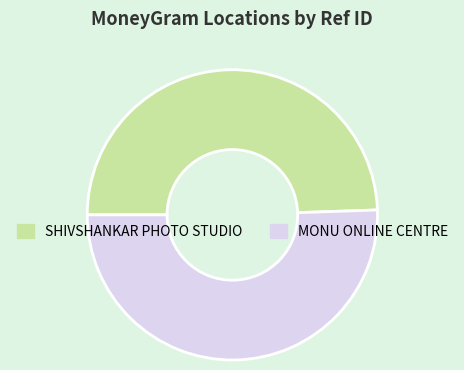

The MONU ONLINE CENTRE slice represents 51% of the pie. True or false?

True